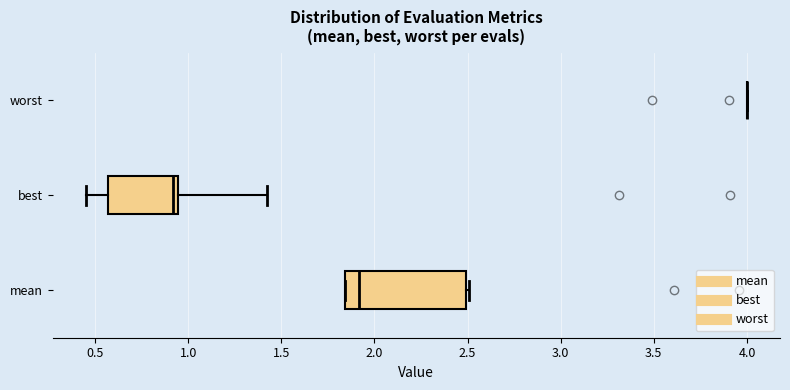

Comparing the boxes themselves (not the whiskers), which one is the widest?

mean